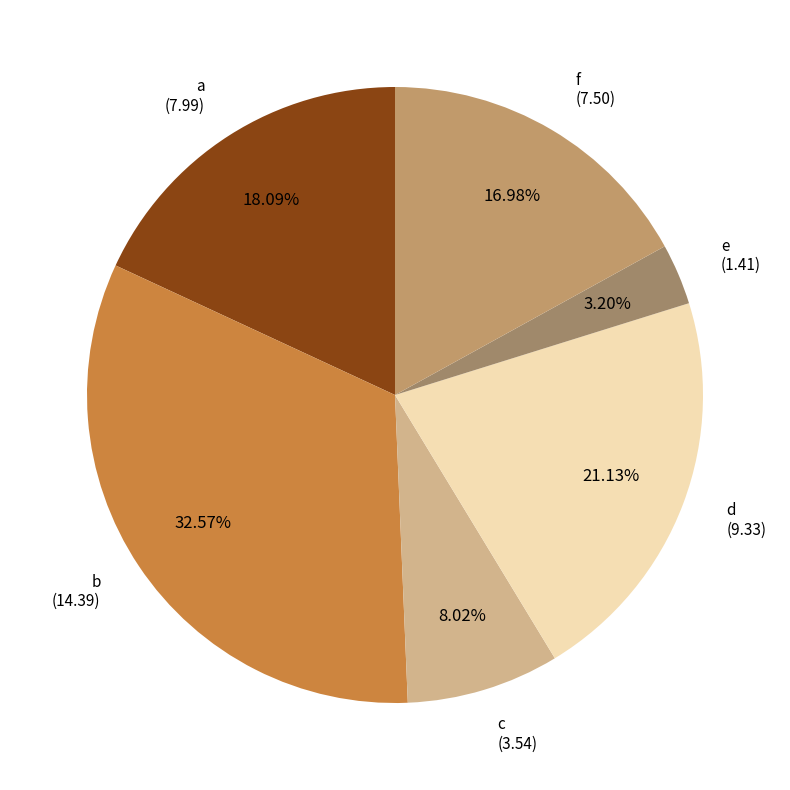

How many segments does this pie chart have?

6